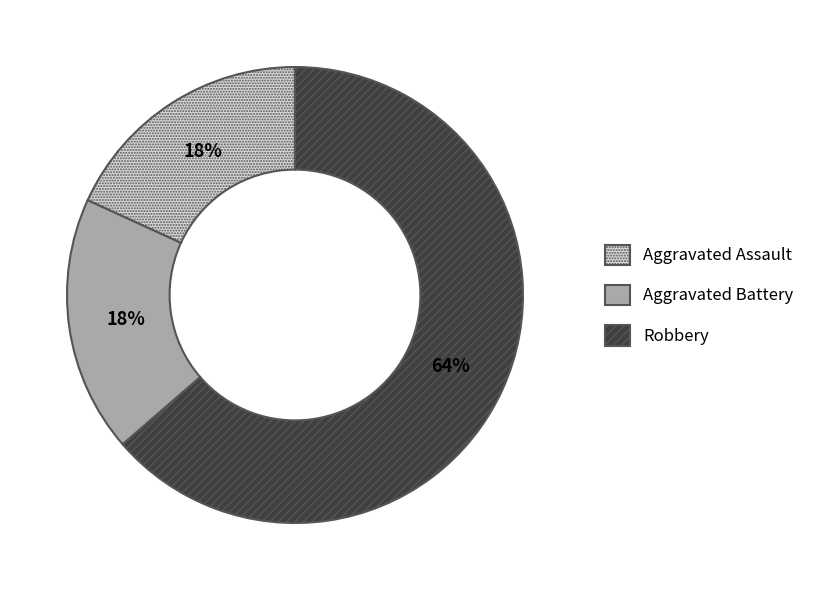

Approximately how many times larger is the value at Aggravated Battery compared to Robbery?

0.3